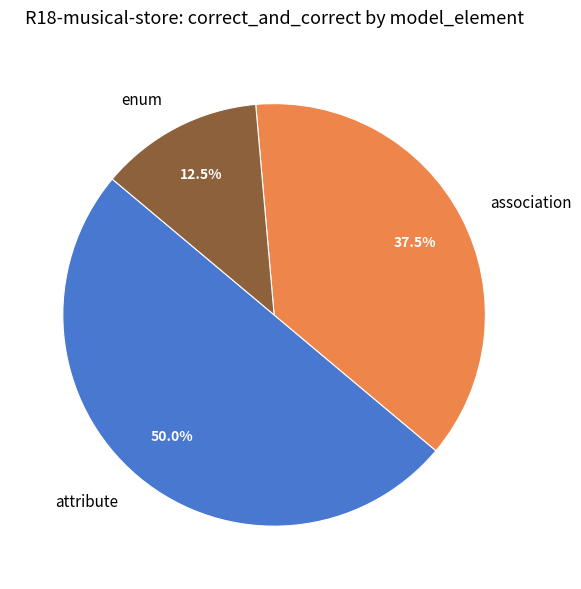

Rank the categories by value from highest to lowest.

attribute, association, enum